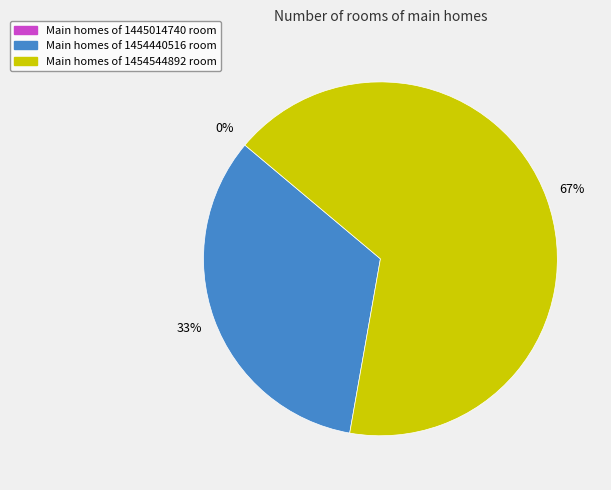

Does 1454544892 represent more than half of the total?

Yes